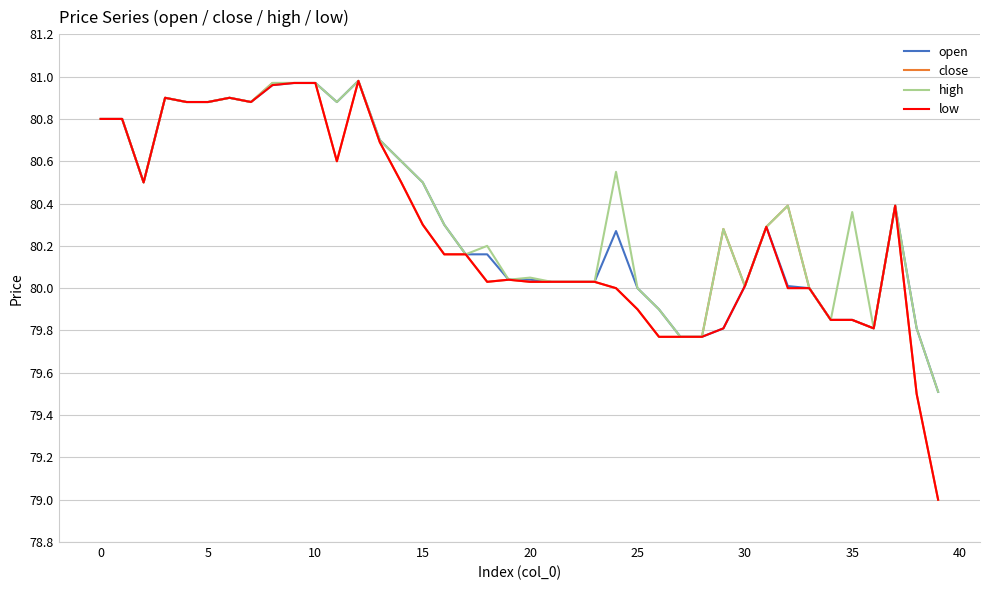

How many interior local valleys does the close series have?

6